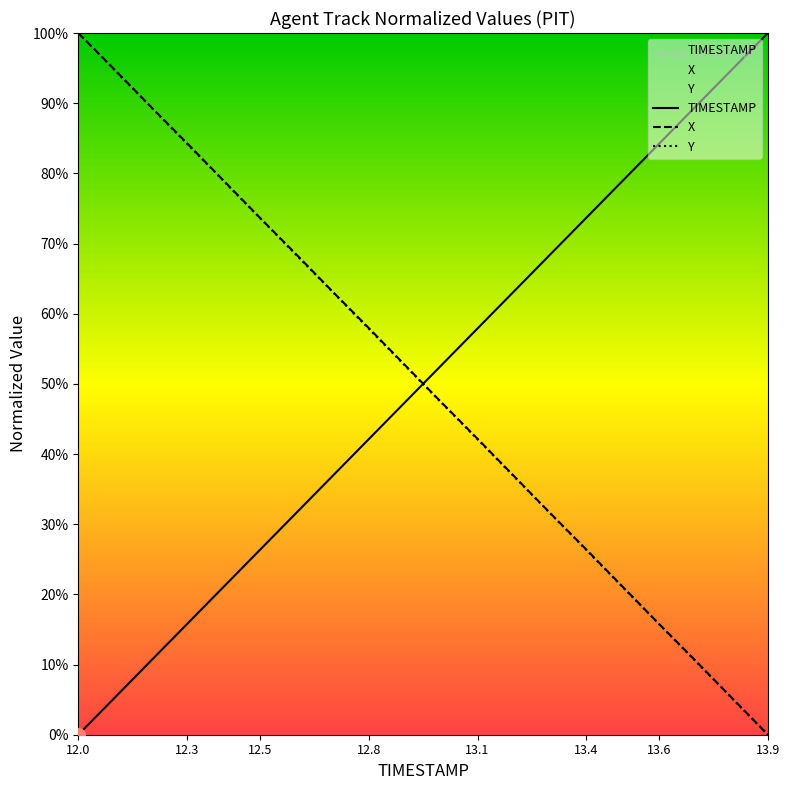

What is the average value of the Y series?

50.0